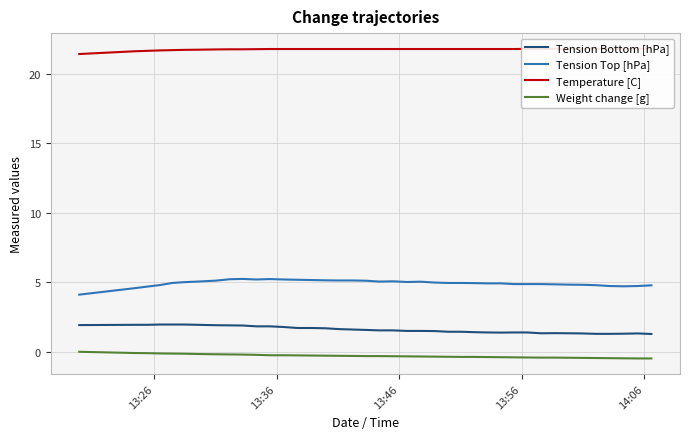

True or false: Tension Top [hPa] and Tension Bottom [hPa] intersect in this chart.

False